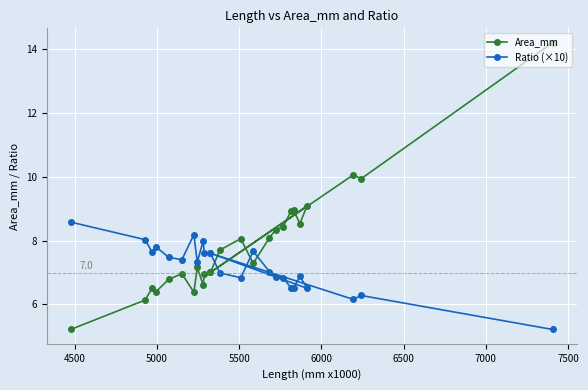

How many lines are shown in the chart?

2